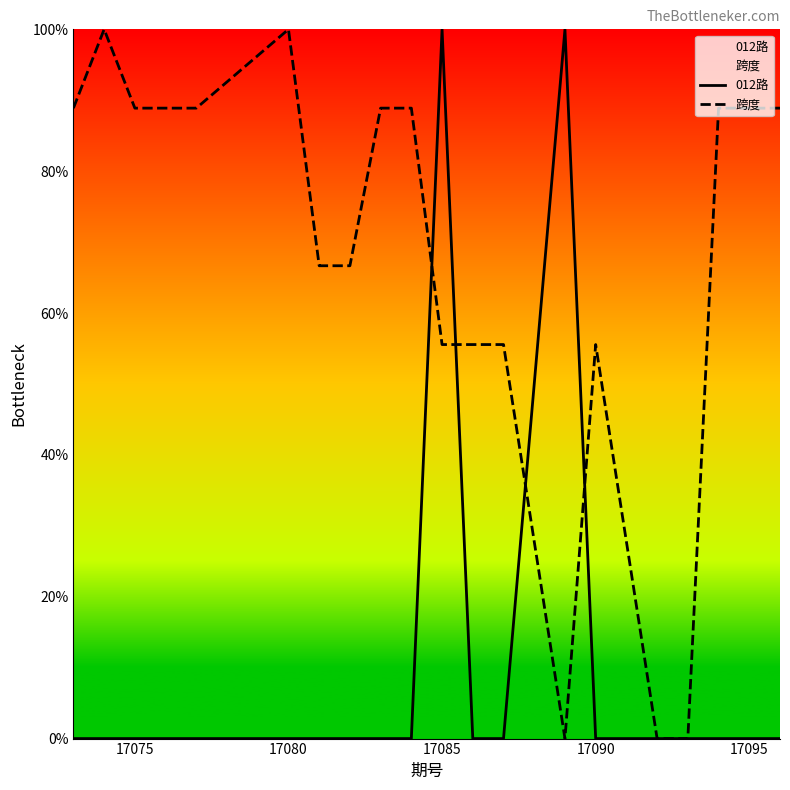

How many intersections are there between 跨度 and 012路?

4